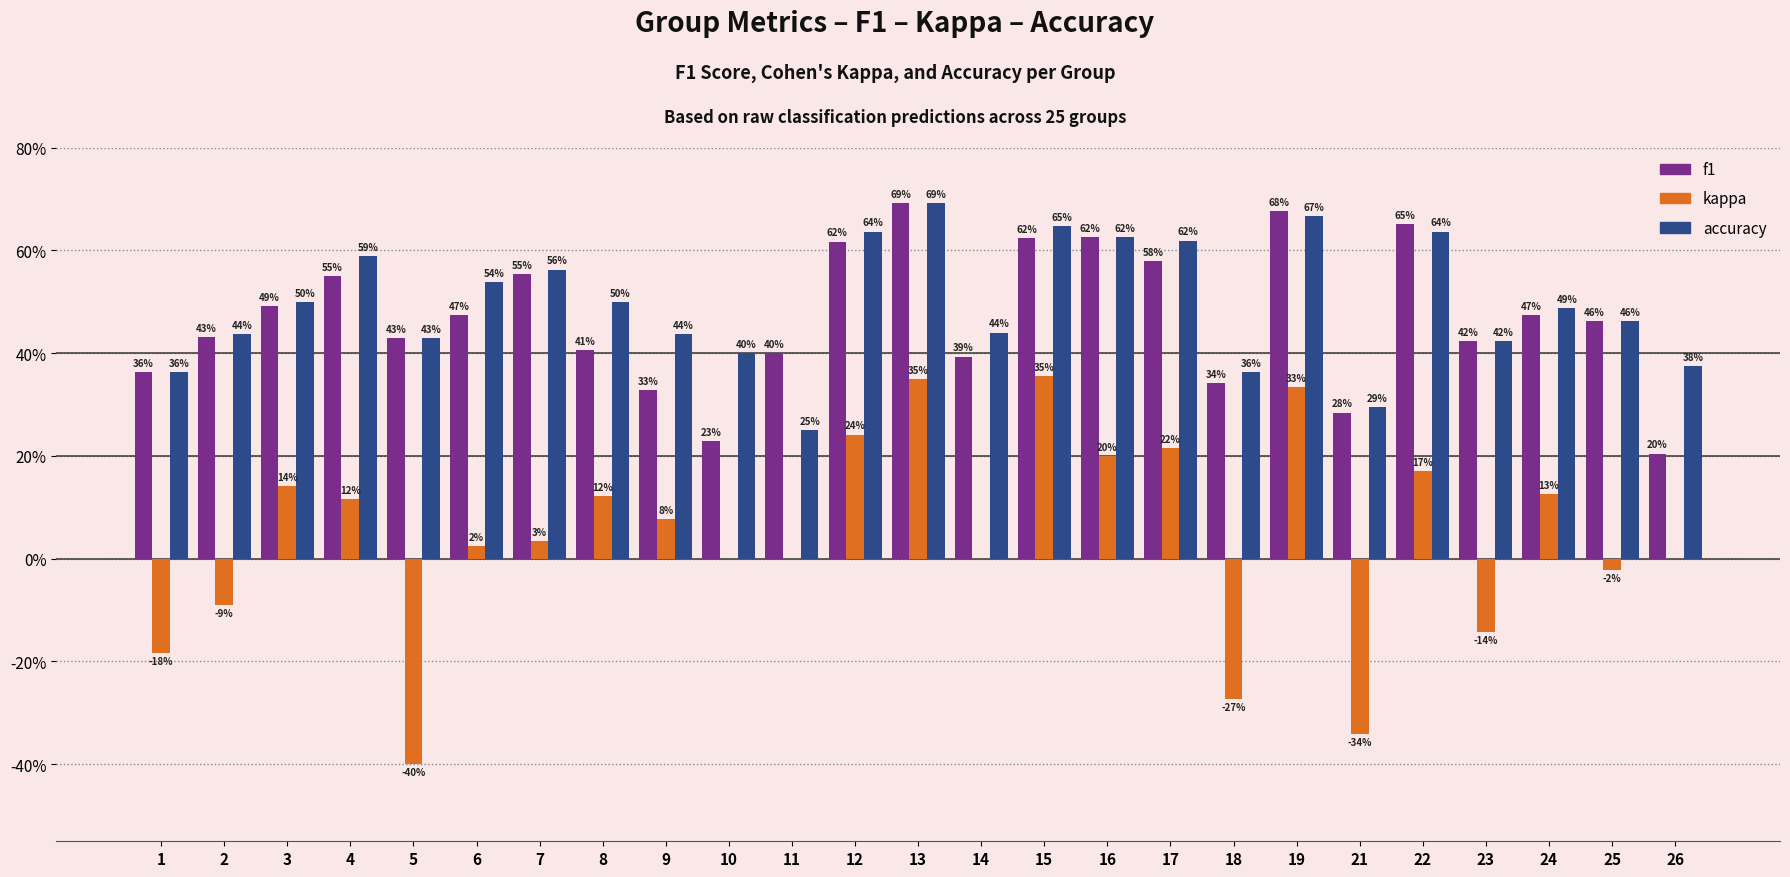

What are all the series names shown in the legend?

f1, kappa, accuracy